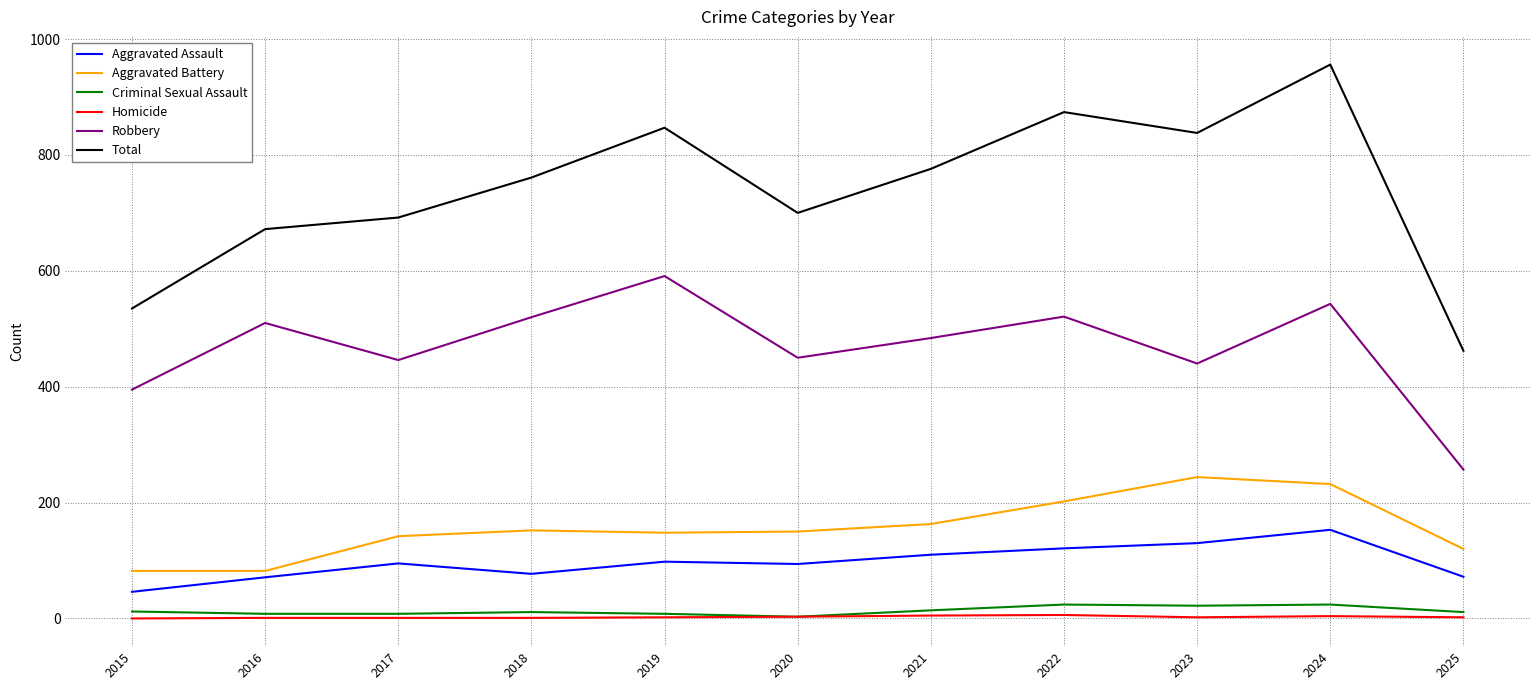

Which series has the widest spread of values?

Total